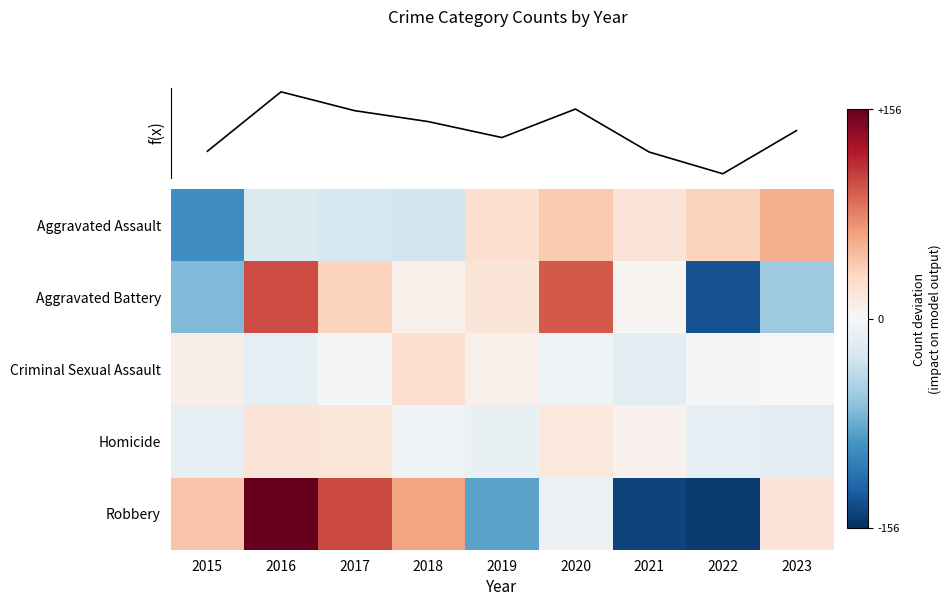

At how many categories does at least one series exceed 106?

1